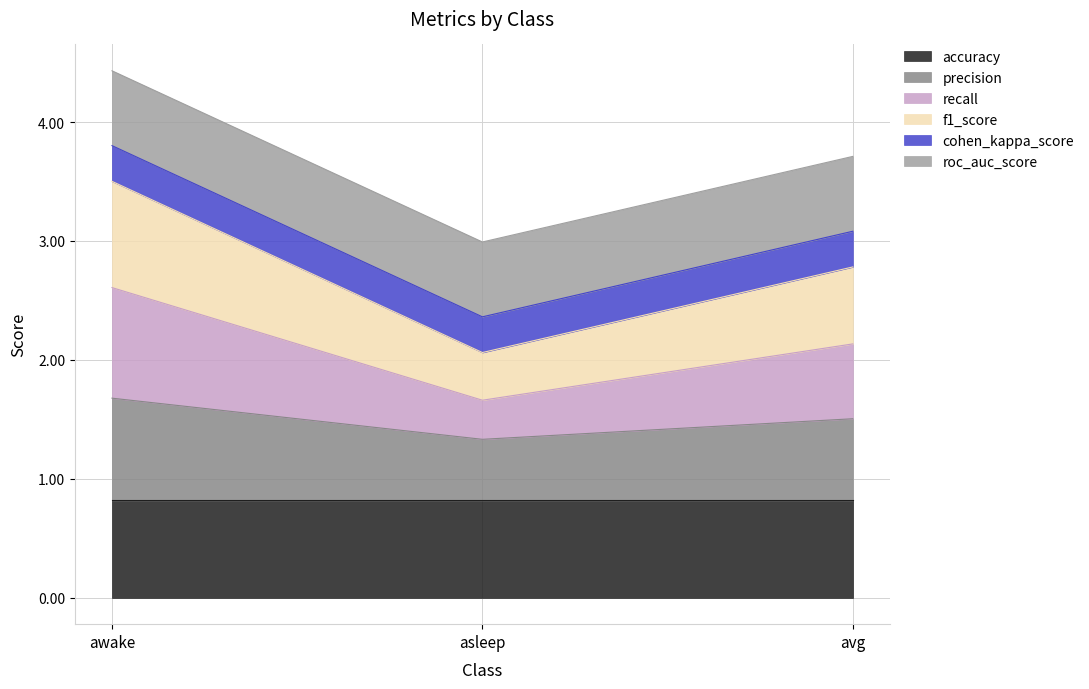

What is the value of the f1_score point at the 3rd from the left?

2.8